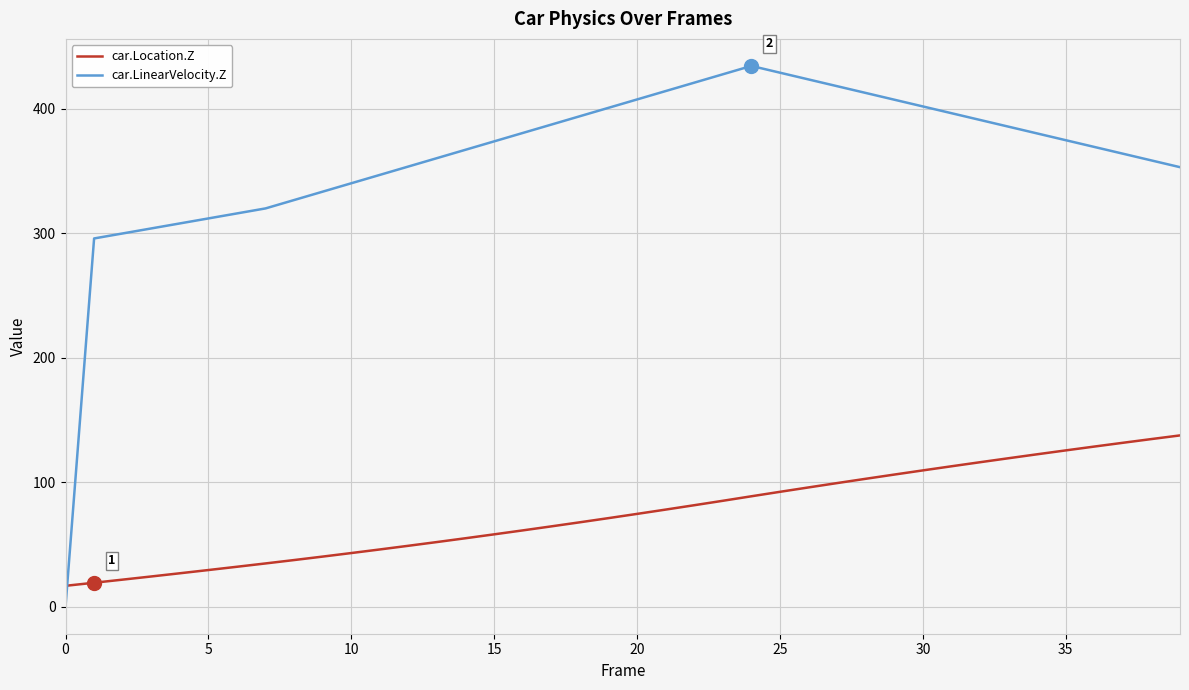

What is the difference between the maximum and minimum values in the car.Location.Z series?

120.8